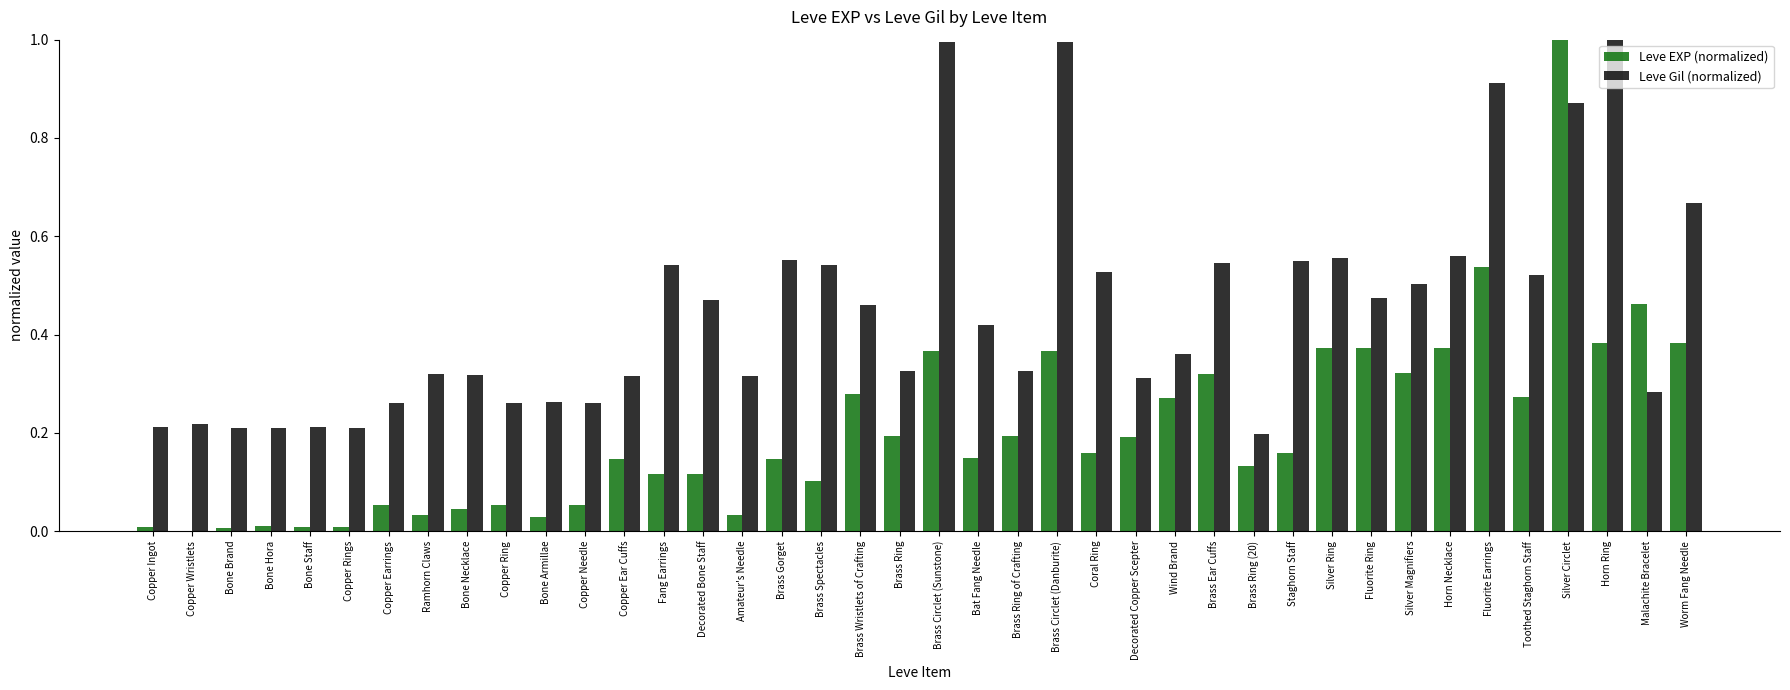

Are the bars grouped side by side (vs. stacked)?

Yes